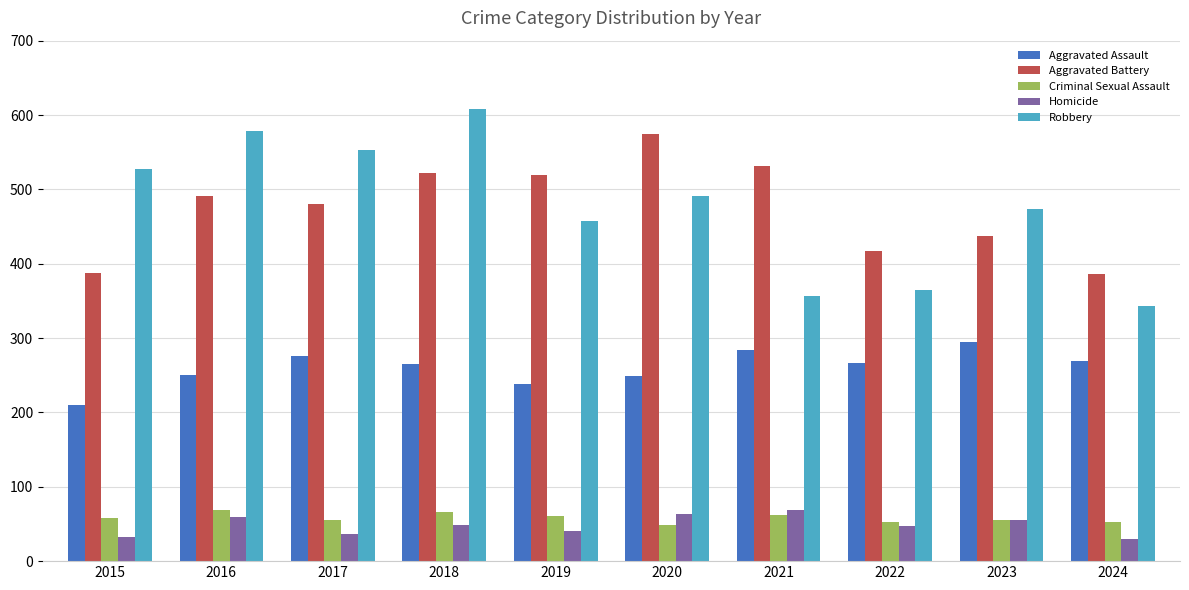

Count the number of categories in the chart.

10